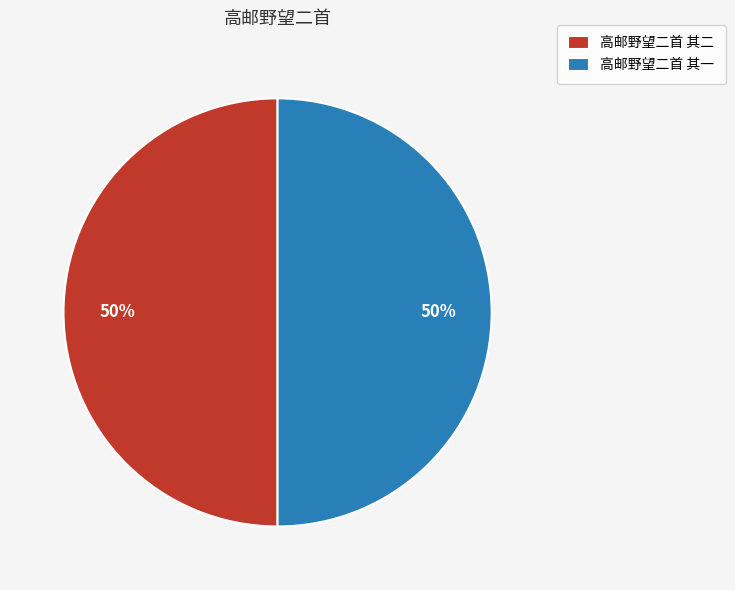

To the nearest percent, what percentage of the pie is 高邮野望二首 其二?

50%